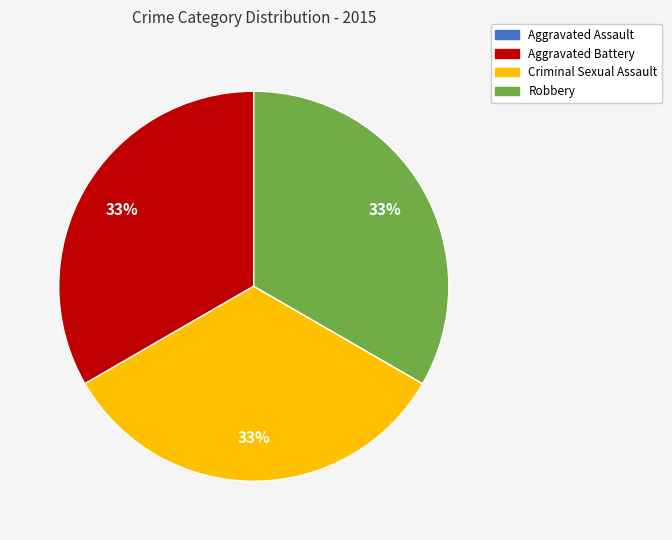

What is the ratio of the value at Aggravated Battery to the value at Robbery?

1.0